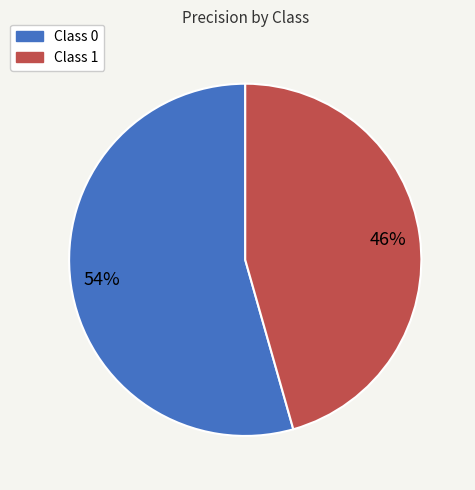

Is there a majority slice in this chart?

Yes